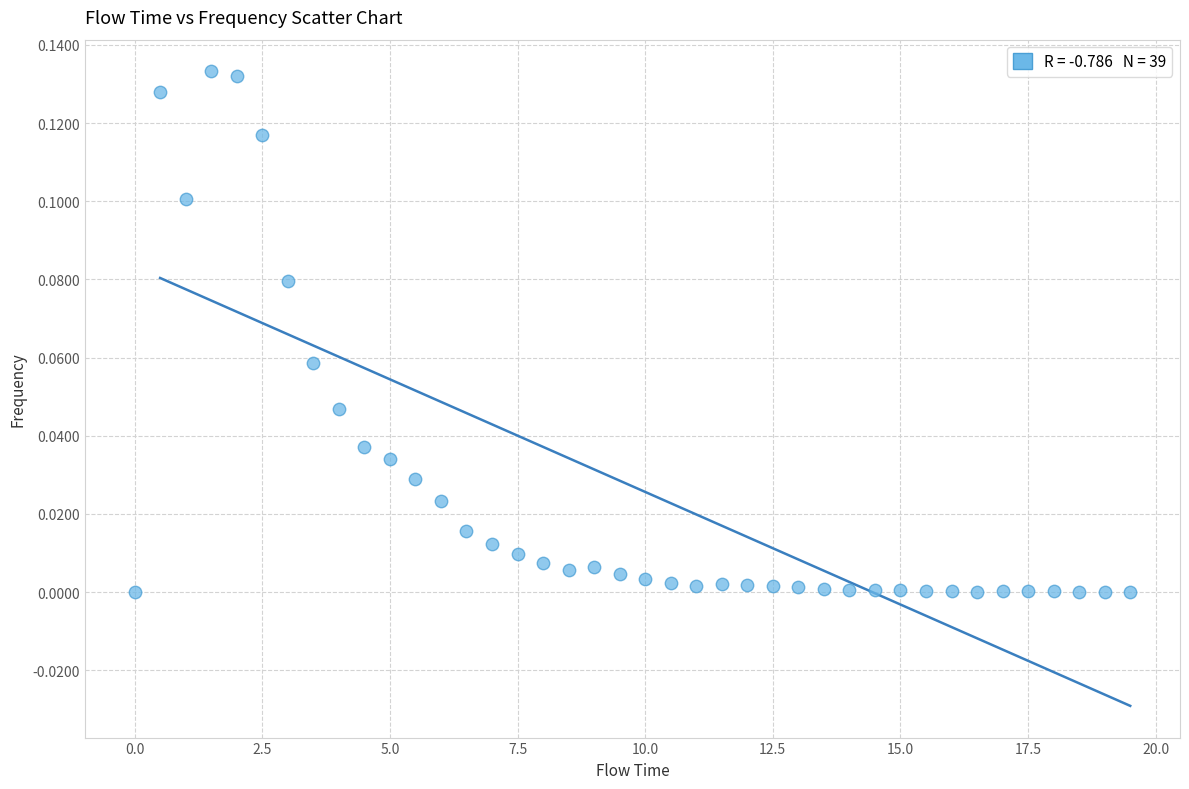

What is the range of X values (max minus min)?

19.5